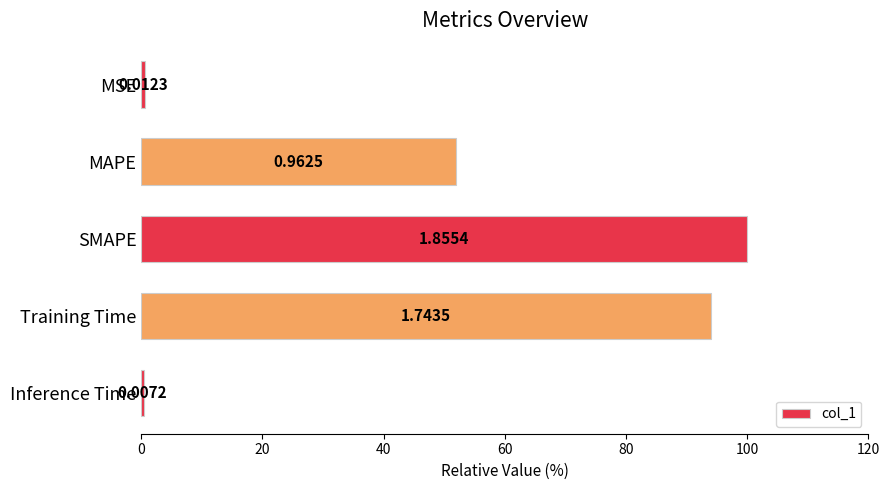

Are the bars horizontal?

Yes